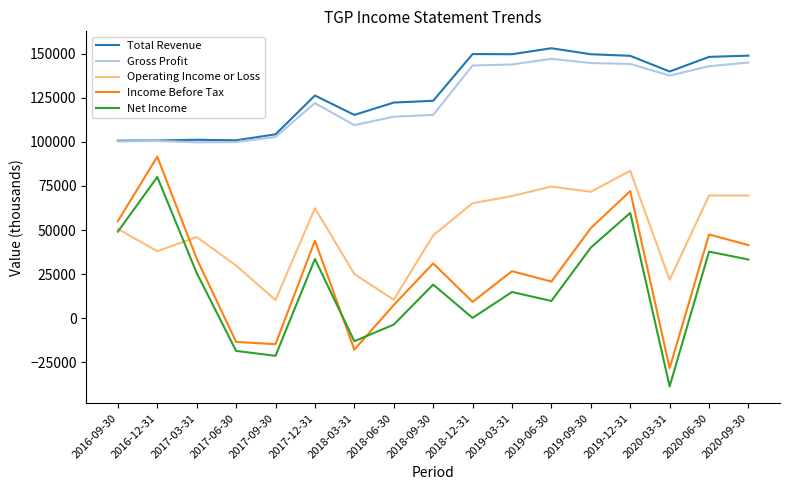

In Gross Profit, how many points are higher than both neighbors (excluding endpoints)?

3